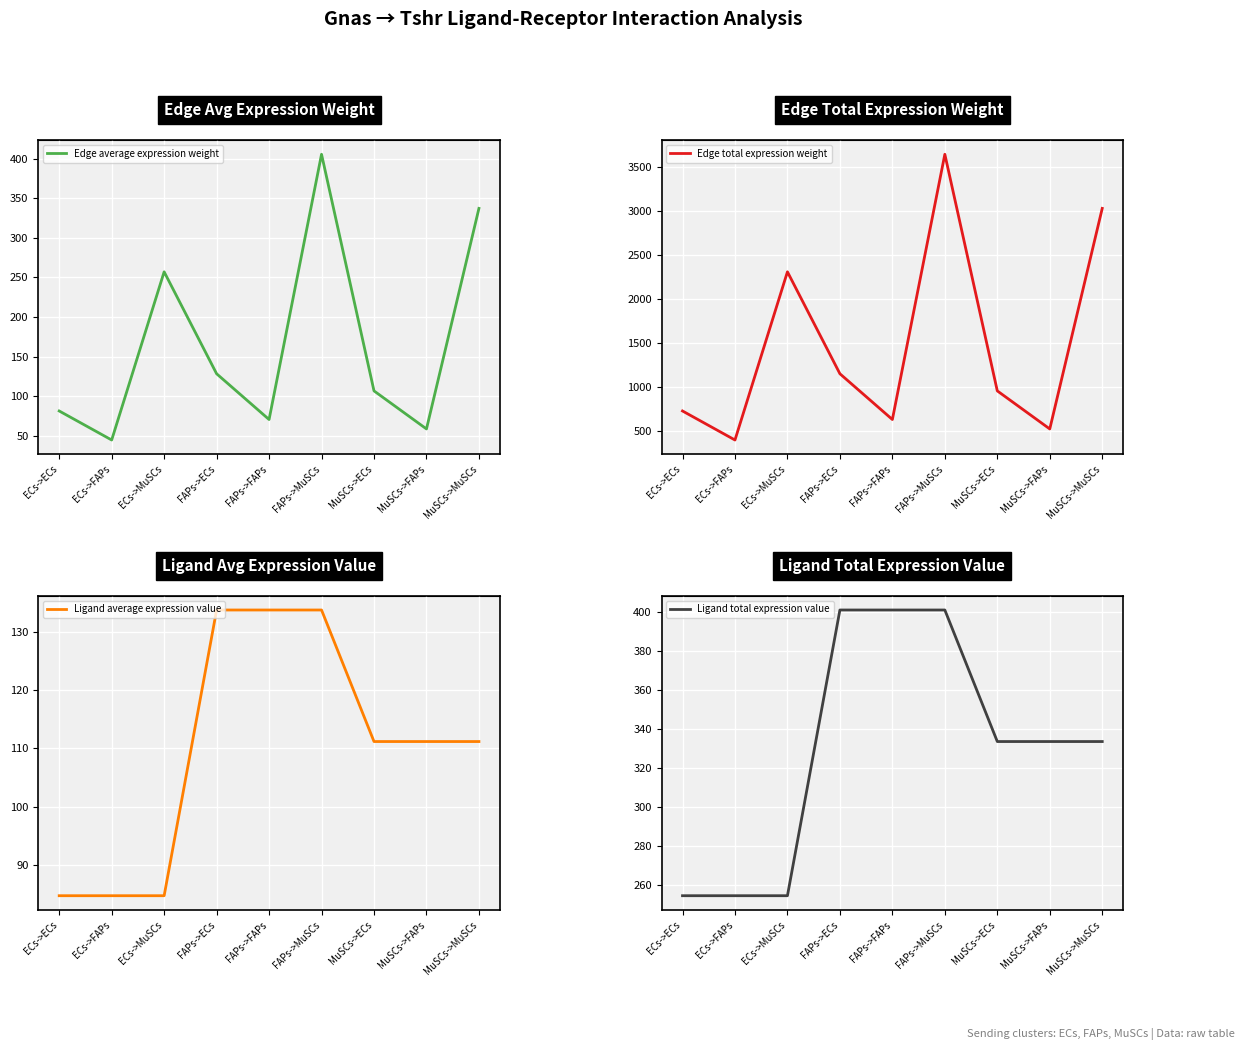

Reading left to right, list all the values displayed in this chart.

Edge average expression weight: ECs->ECs=81.4	ECs->FAPs=44.8	ECs->MuSCs=257.1	FAPs->ECs=128.4	FAPs->FAPs=70.7	FAPs->MuSCs=405.4	MuSCs->ECs=106.8	MuSCs->FAPs=58.8	MuSCs->MuSCs=337.2
Edge total expression weight: ECs->ECs=732.9	ECs->FAPs=403.2	ECs->MuSCs=2313.9	FAPs->ECs=1155.8	FAPs->FAPs=635.9	FAPs->MuSCs=3649.0	MuSCs->ECs=961.1	MuSCs->FAPs=528.8	MuSCs->MuSCs=3034.4
Ligand average expression value: ECs->ECs=84.8	ECs->FAPs=84.8	ECs->MuSCs=84.8	FAPs->ECs=133.7	FAPs->FAPs=133.7	FAPs->MuSCs=133.7	MuSCs->ECs=111.2	MuSCs->FAPs=111.2	MuSCs->MuSCs=111.2
Ligand total expression value: ECs->ECs=254.3	ECs->FAPs=254.3	ECs->MuSCs=254.3	FAPs->ECs=401.0	FAPs->FAPs=401.0	FAPs->MuSCs=401.0	MuSCs->ECs=333.5	MuSCs->FAPs=333.5	MuSCs->MuSCs=333.5